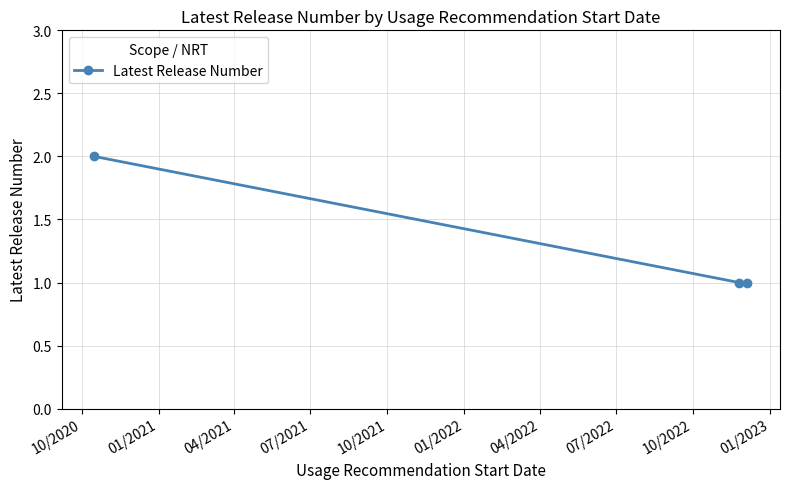

What is the maximum value shown in the chart?

2